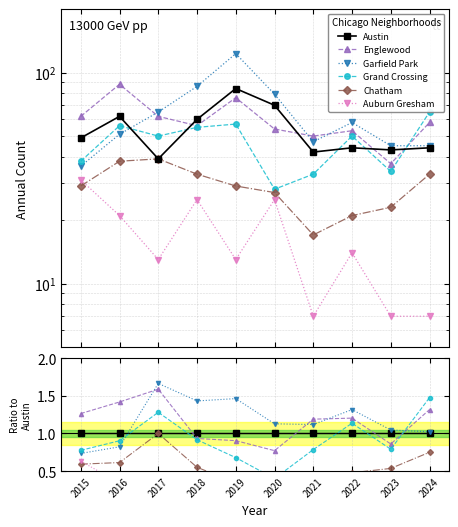

How many interior local valleys does the Chatham series have?

1